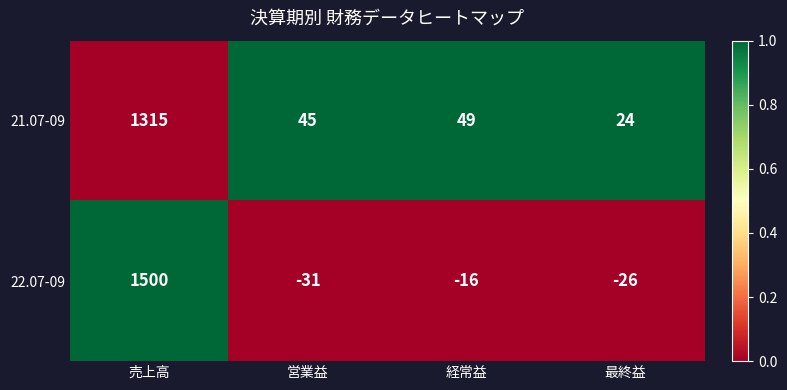

The 22.07-09 series shows -26 at 最終益. True or false?

True